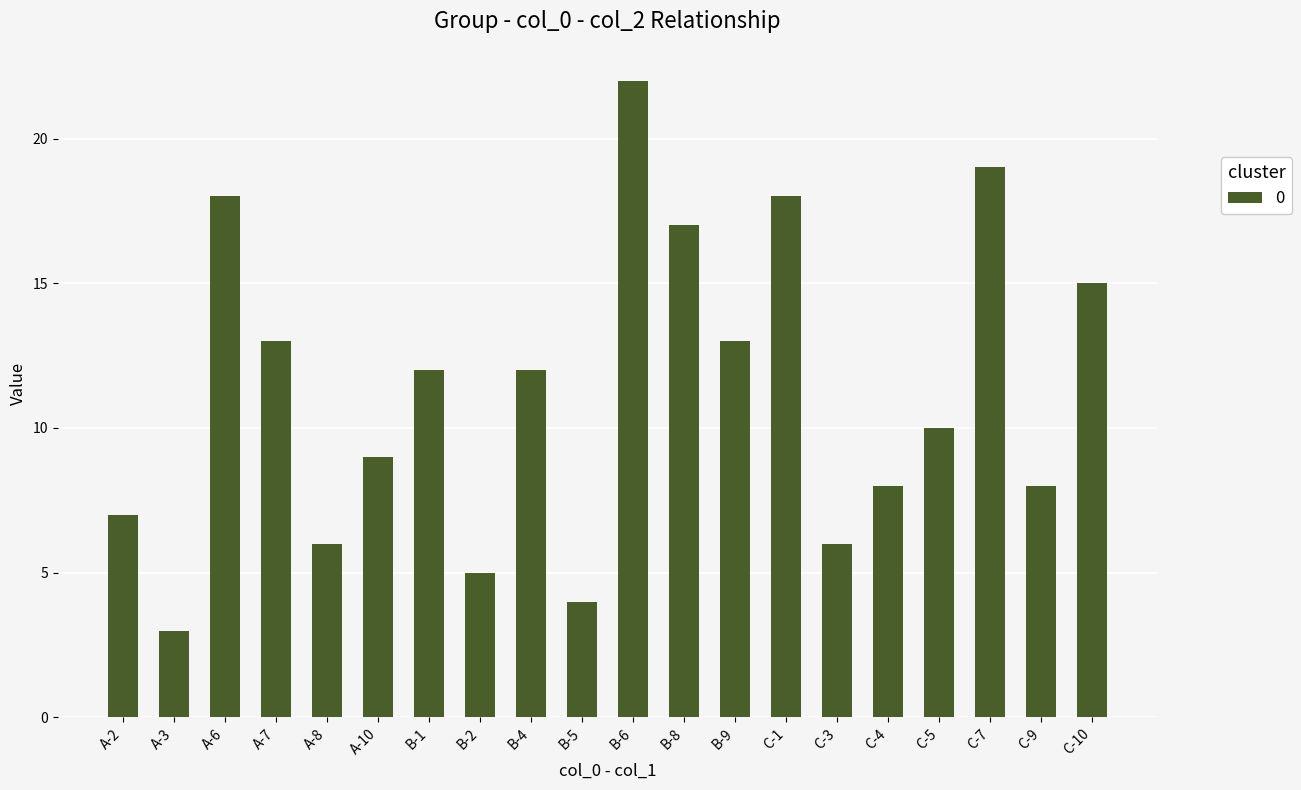

Reading right to left, what are all the values shown in this chart?

15	8	19	10	8	6	18	13	17	22	4	12	5	12	9	6	13	18	3	7